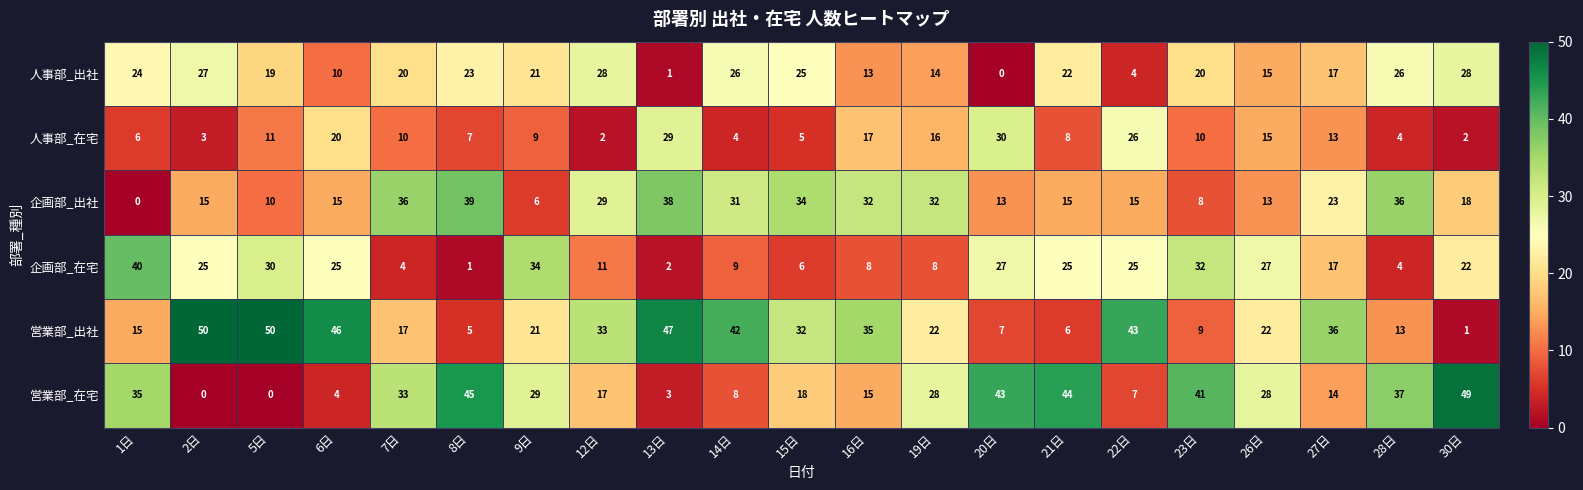

List the series in order of their peak value, highest first.

営業部_出社, 営業部_在宅, 企画部_在宅, 企画部_出社, 人事部_在宅, 人事部_出社